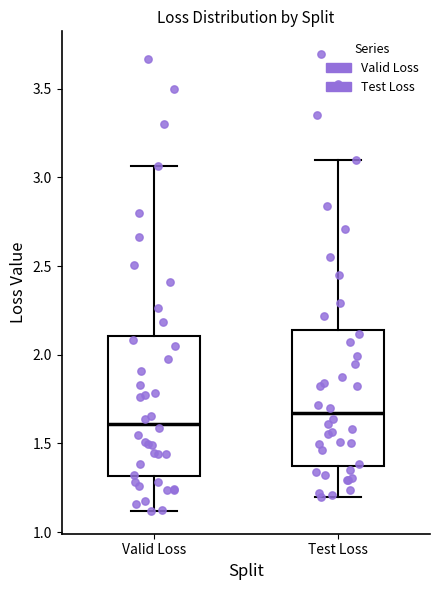

Reading left to right, read every box against the y-axis: the position of its median line, the range the box covers, and the ends of its whiskers. The values are not printed on the chart, so give them approximately, as read against the axis.

Valid Loss: median 1.60, box 1.30 to 2.10, whiskers 1.10 to 3.05
Test Loss: median 1.65, box 1.35 to 2.15, whiskers 1.20 to 3.10